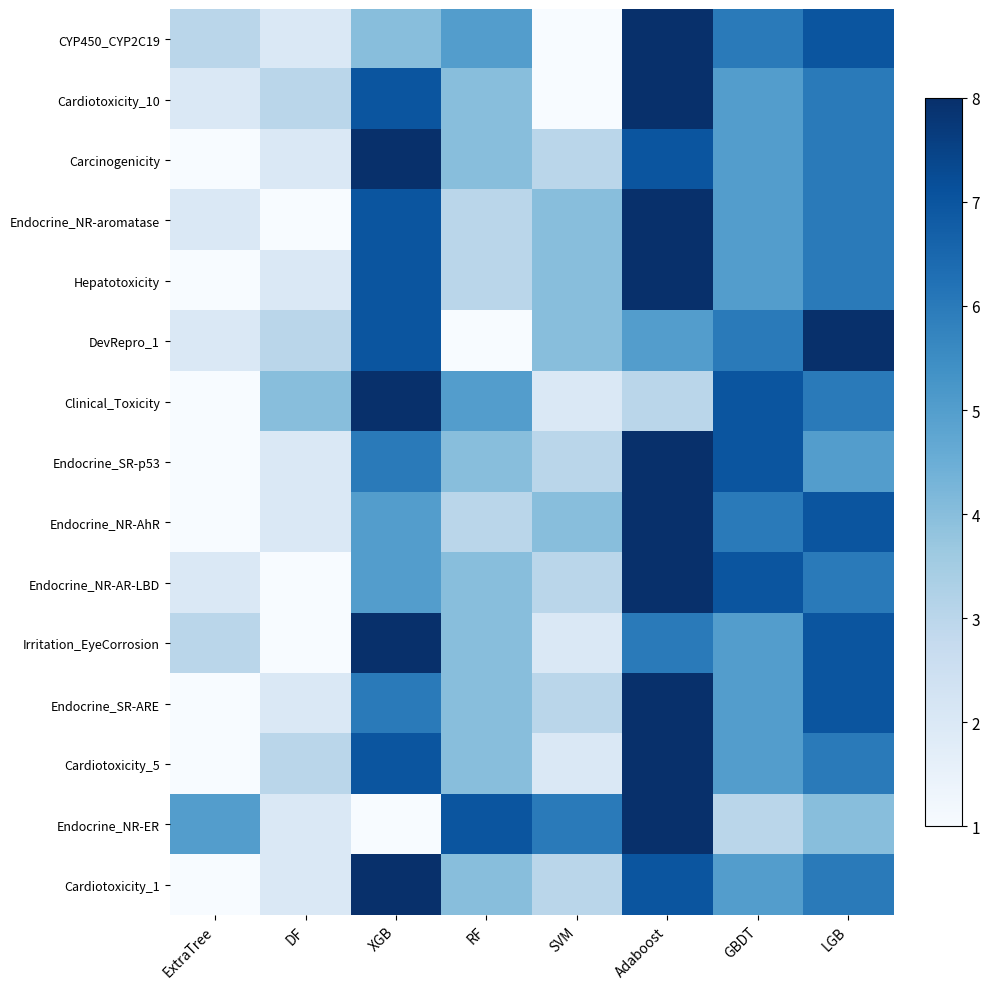

What is the total value across all series at XGB?

94